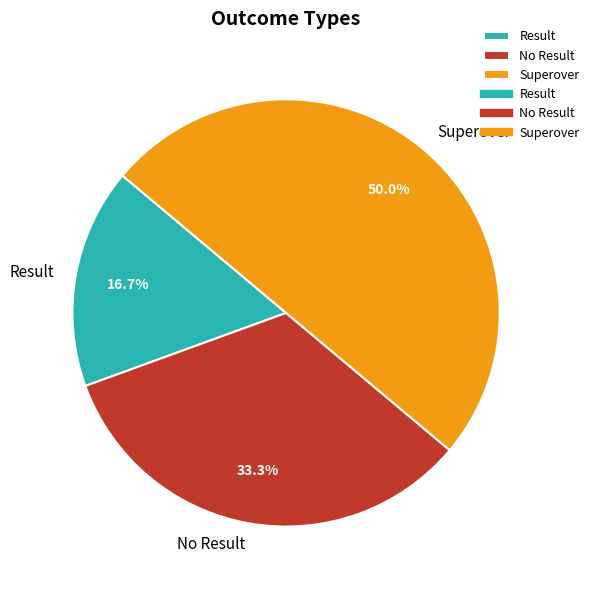

Does Result represent more than half of the total?

No